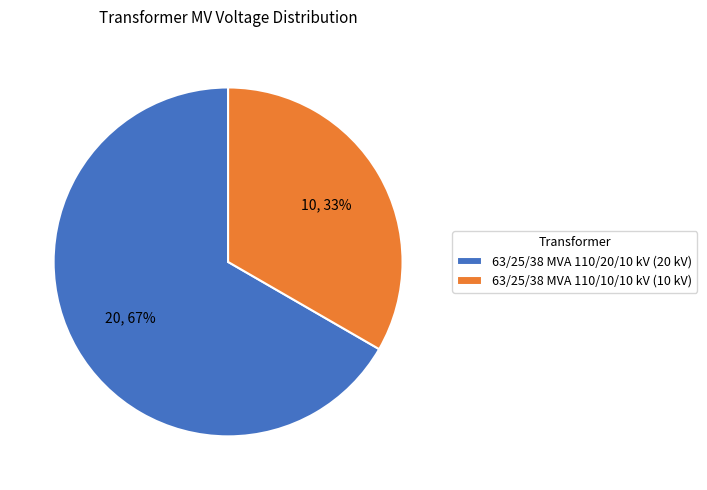

Count the number of slices in the pie.

2